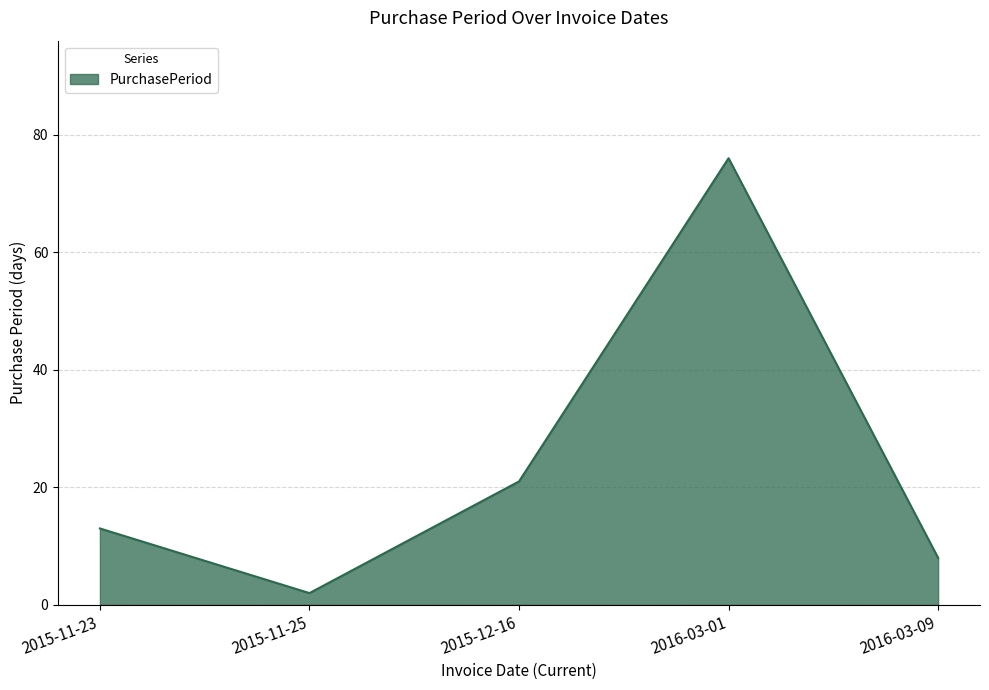

Reading right to left, transcribe all the data shown in this chart.

8	76	21	2	13